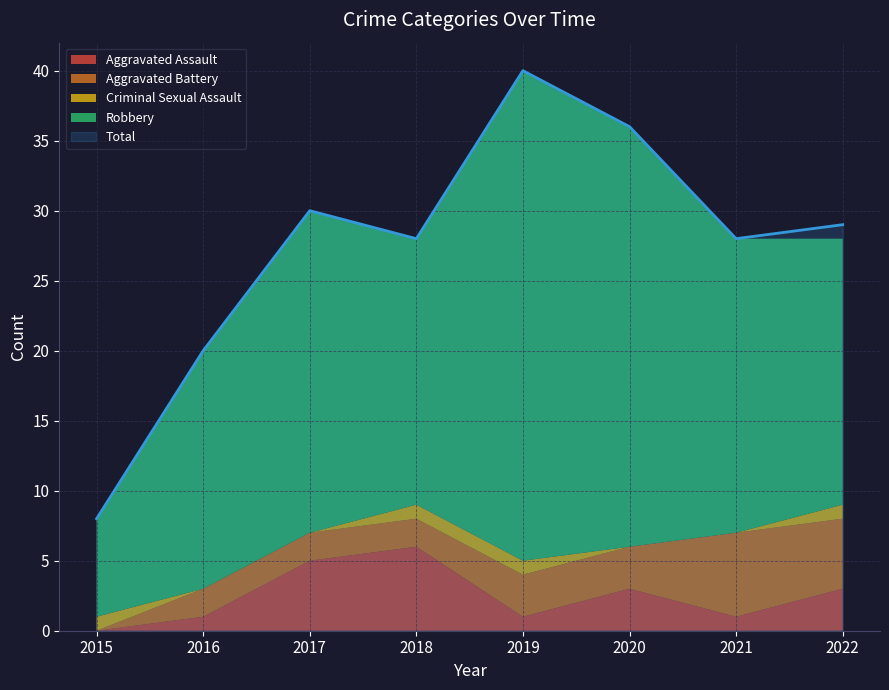

Is it true that Total equals 30 at 2017?

True